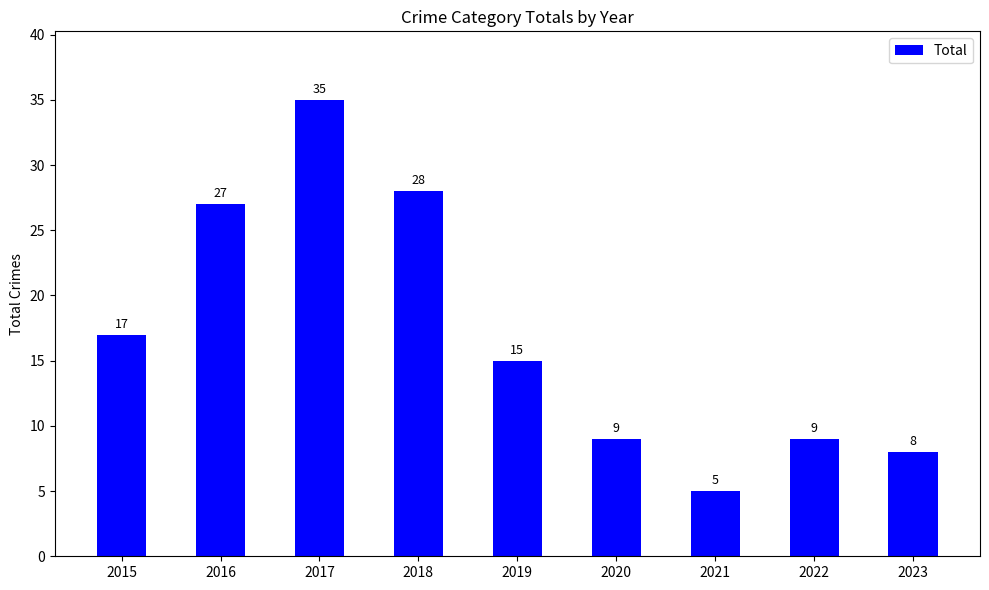

Are the bars horizontal?

No